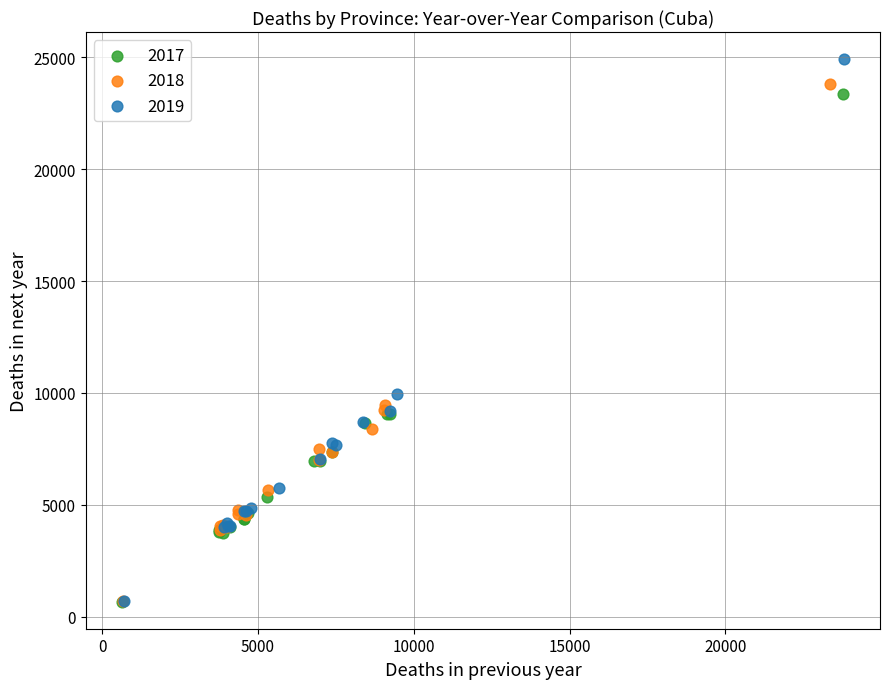

Which series has the largest Y range (max minus min)?

2019